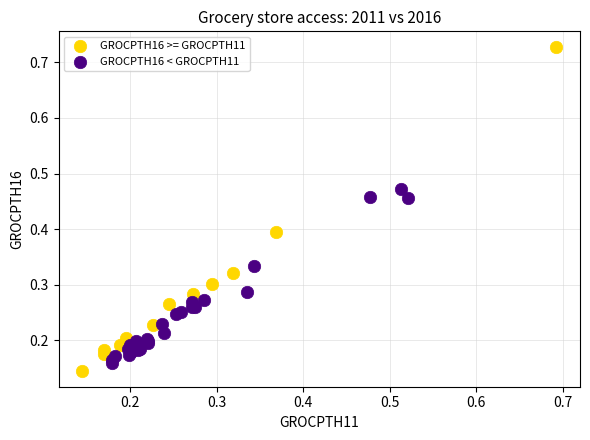

Which series has the widest spread of Y values?

GROCPTH16 >= GROCPTH11